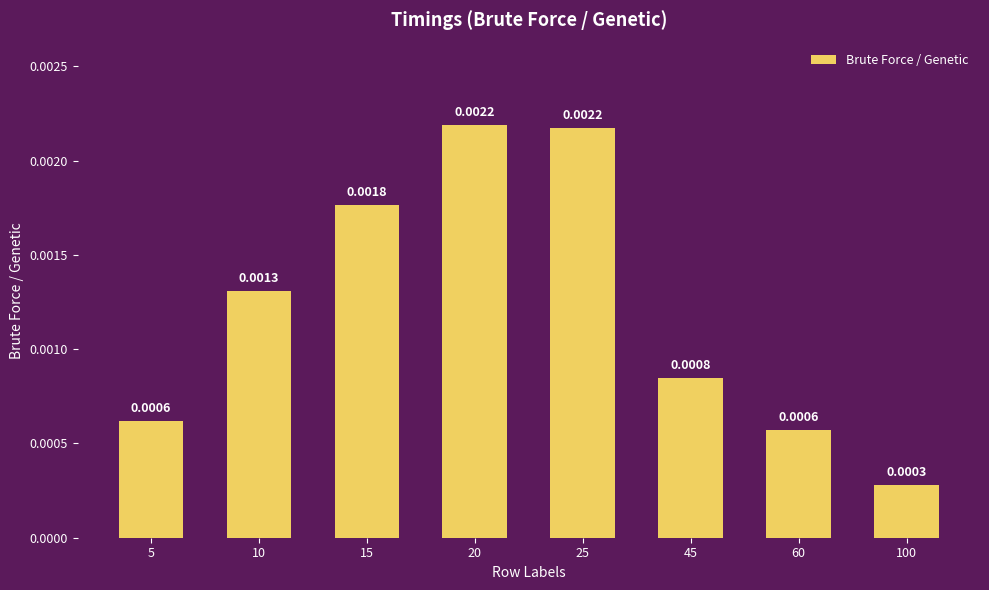

How many values are between 0 and 1?

8